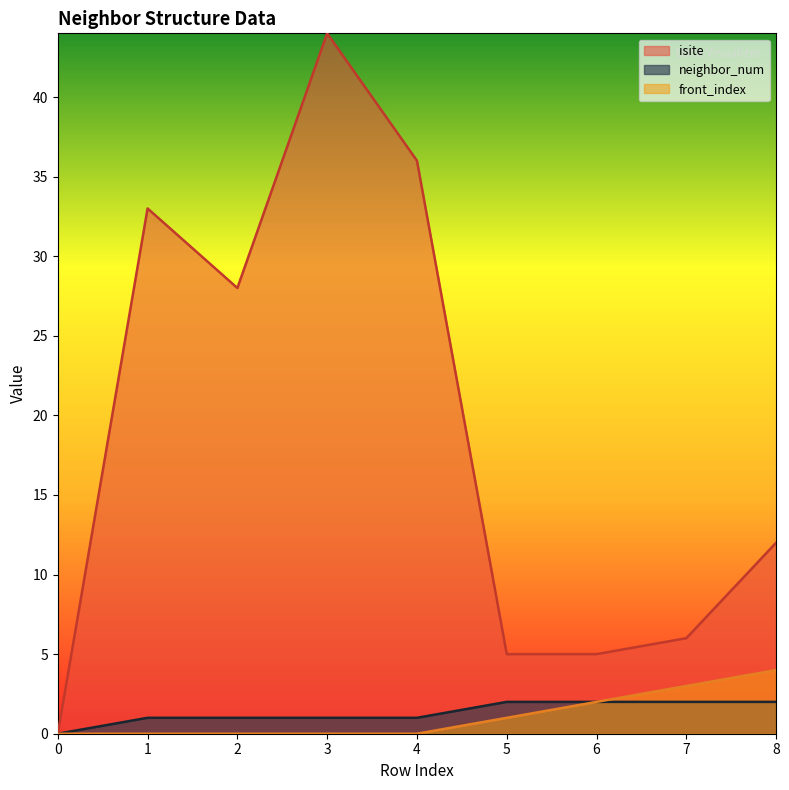

True or false: front_index and neighbor_num intersect in this chart.

False